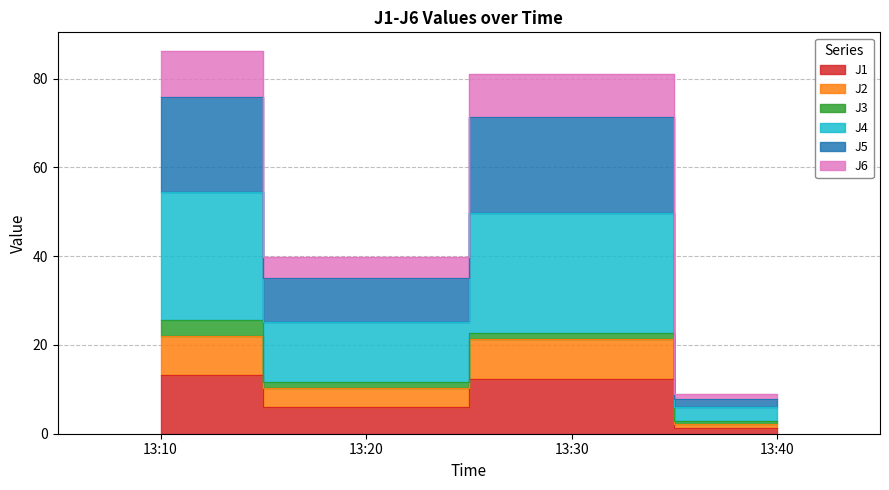

At which category does J4 reach its first local valley?

13:20